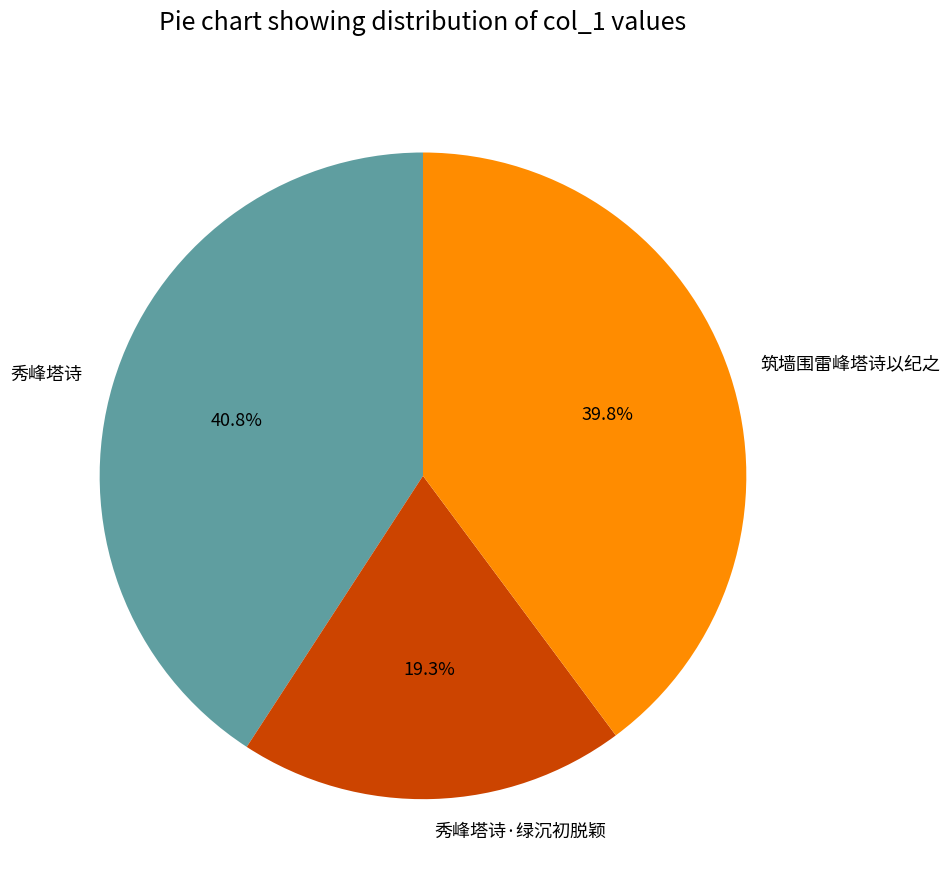

What portion of the pie excludes 秀峰塔诗?

59.2%